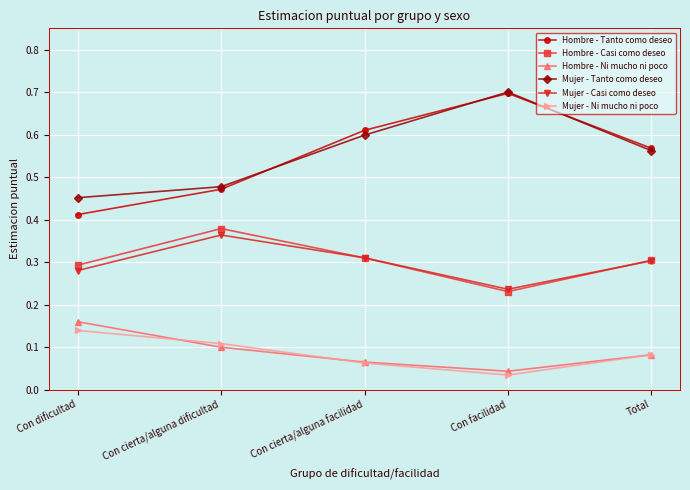

Between Con cierta/alguna dificultad and Con facilidad, which series saw the biggest shift?

Hombre - Tanto como deseo